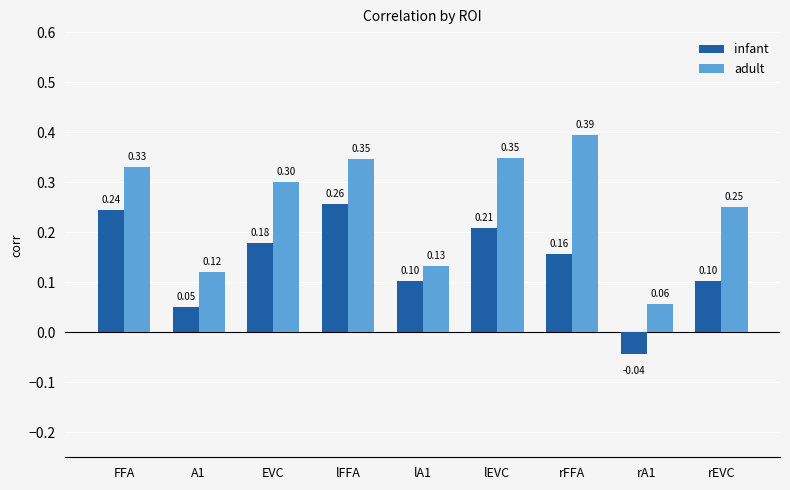

At which category is the sum across all series the highest?

lFFA